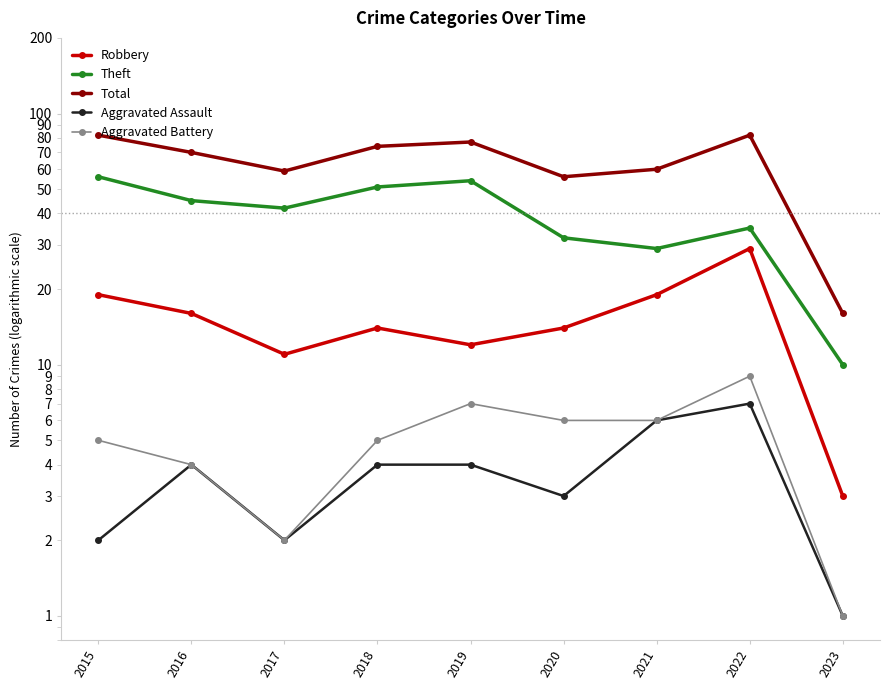

At how many categories does at least one series exceed 81?

2